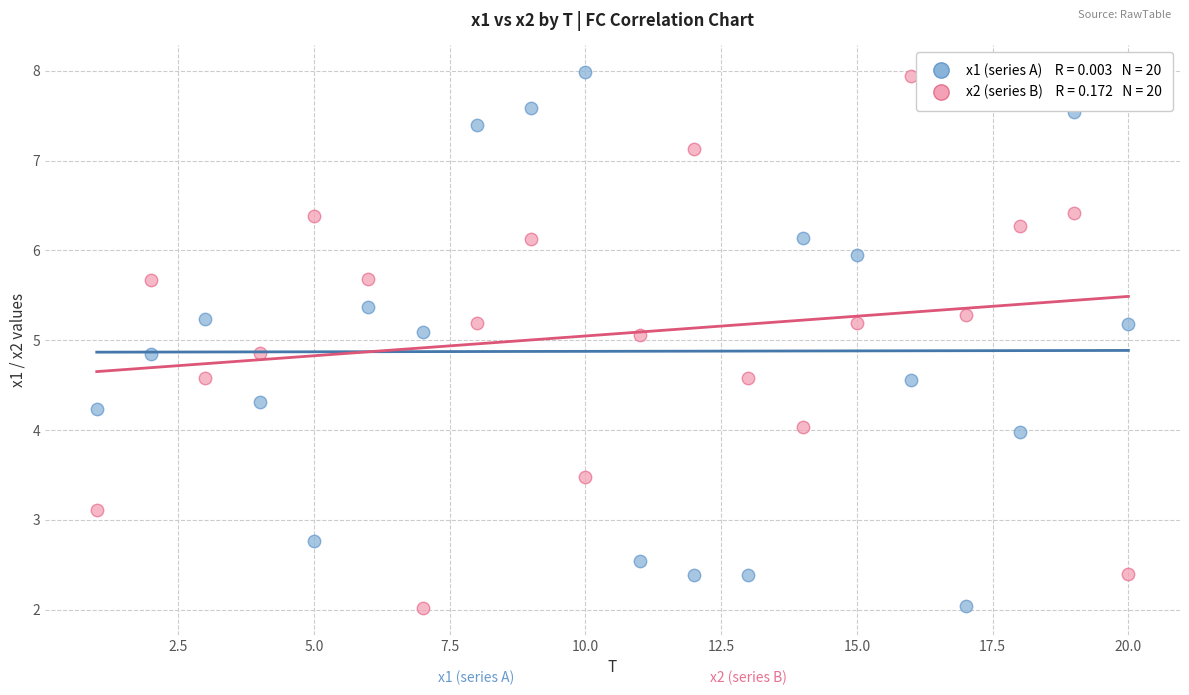

Across all data points, what is the range of Y values (max minus min)?

6.0